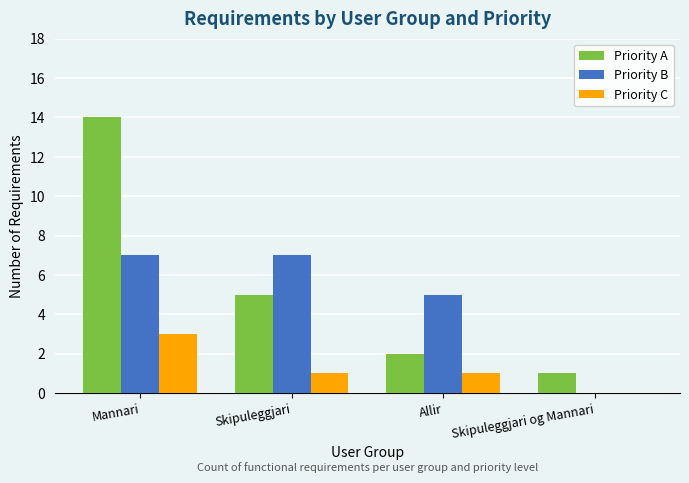

Reading right to left, extract all data points from this chart.

Priority A: 1	2	5	14
Priority B: 0	5	7	7
Priority C: 0	1	1	3